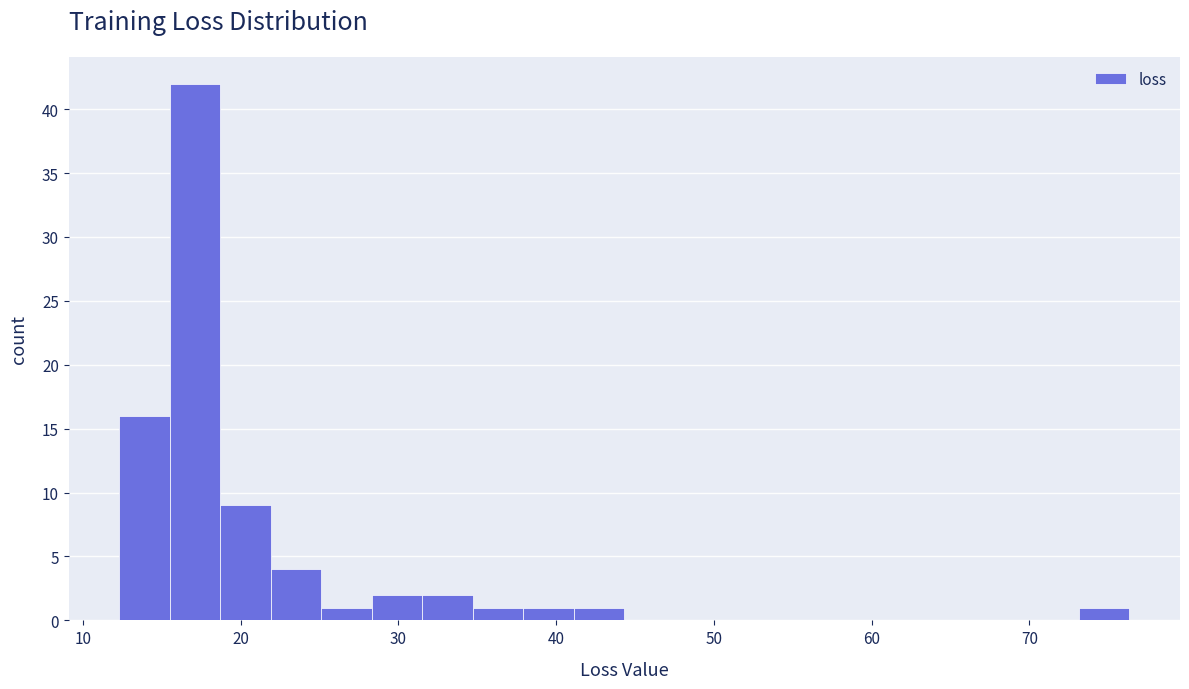

Around what value on the x-axis is the tallest bar? Give the approximate position of its centre, as read against the axis.

17